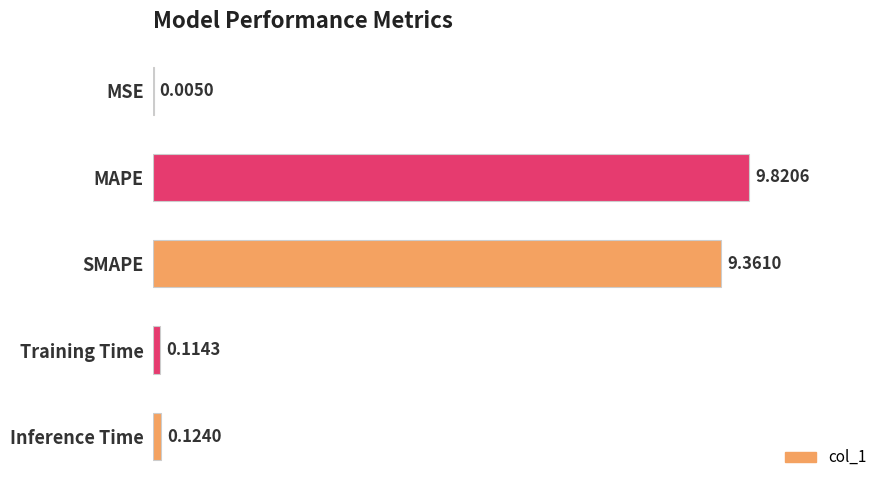

Between MSE and MAPE, which is larger?

MAPE